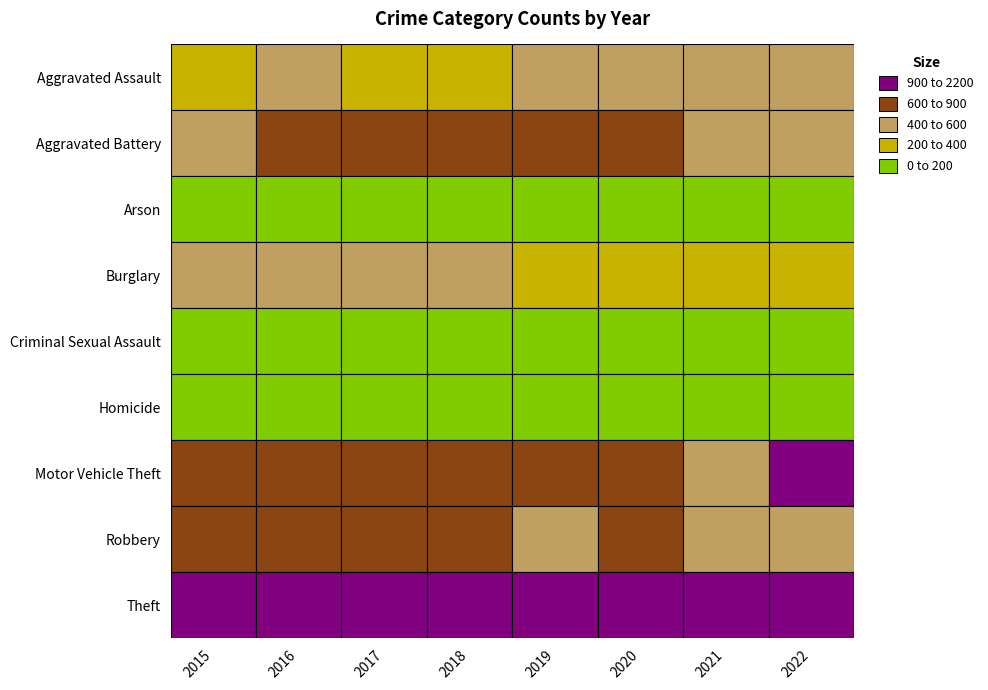

What is the greatest value displayed?

2190